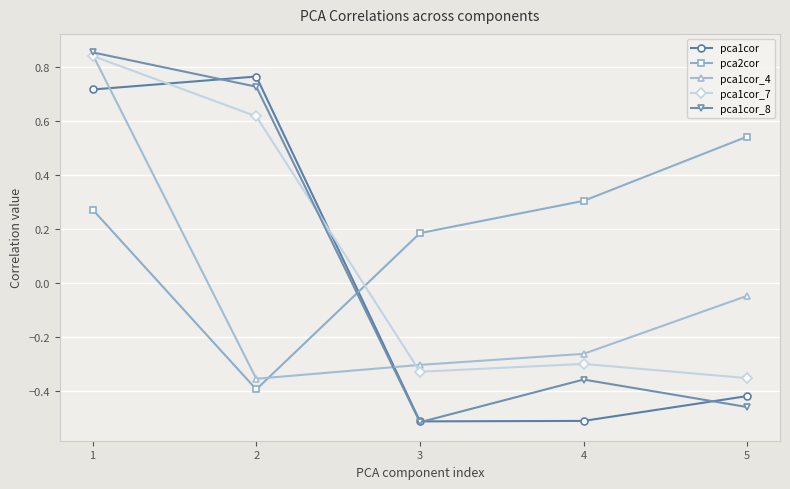

Where is the first local minimum for pca2cor?

2